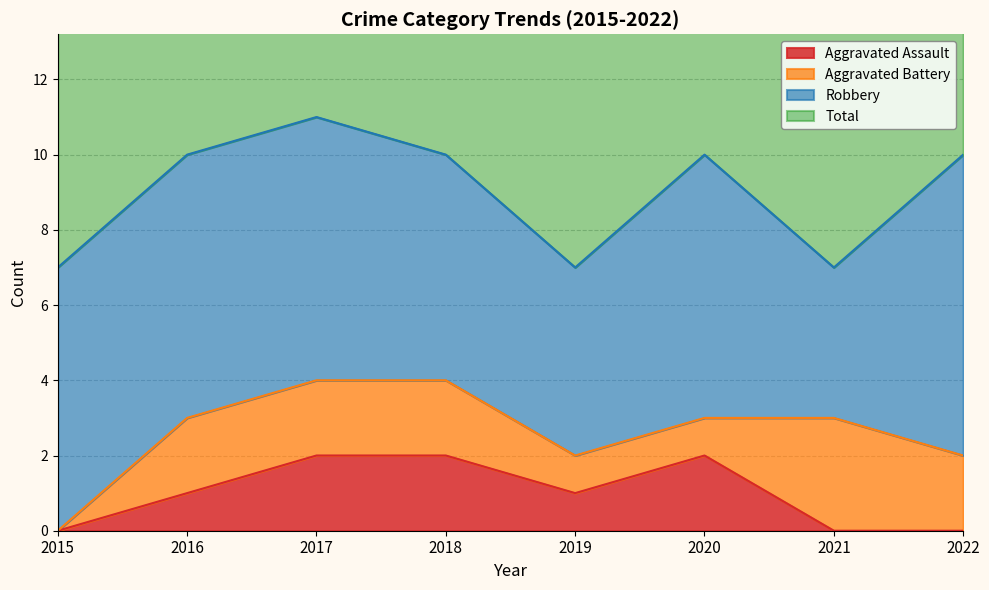

True or false: Total has more than 2 points higher than both neighbors.

False